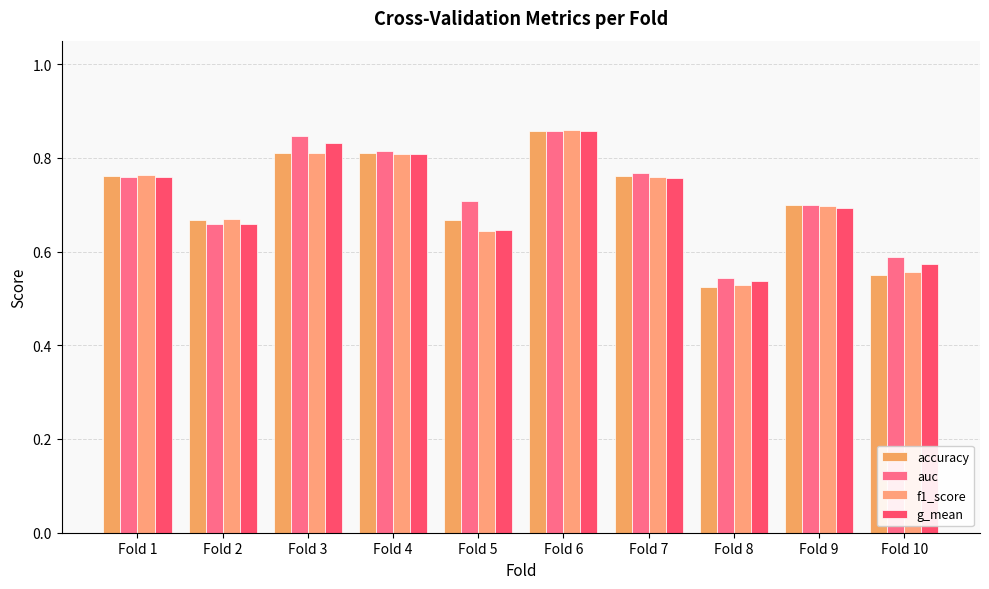

What is the smallest value displayed?

0.5